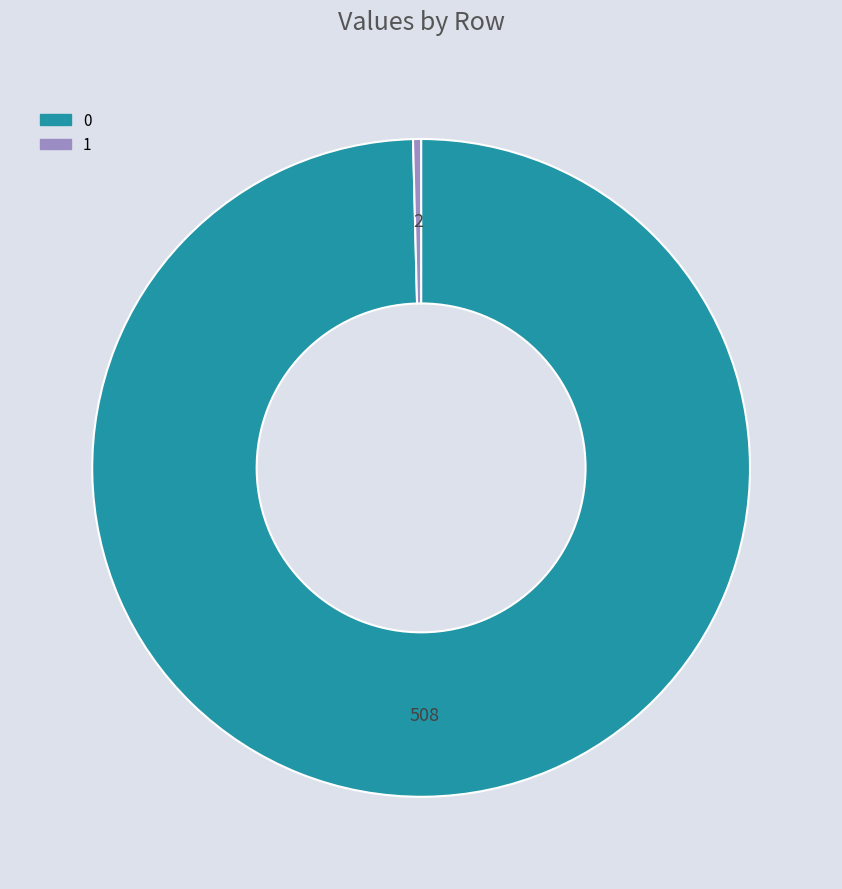

Rank the categories by value from lowest to highest.

1, 0